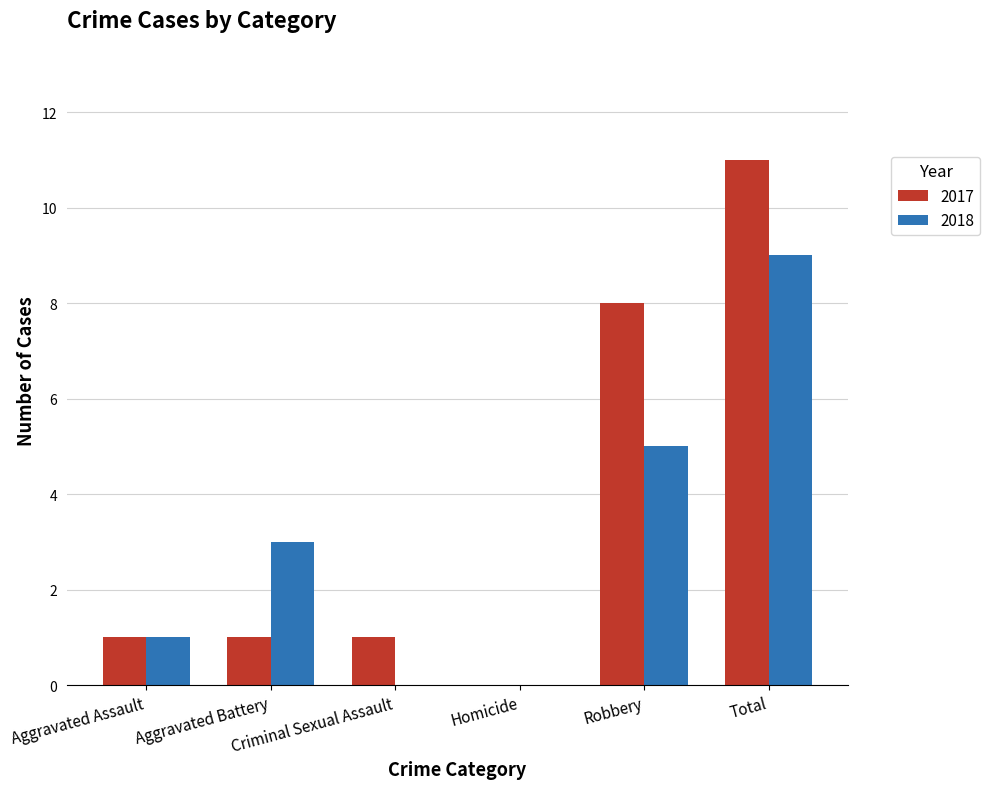

At which category is the sum across all series the highest?

Total